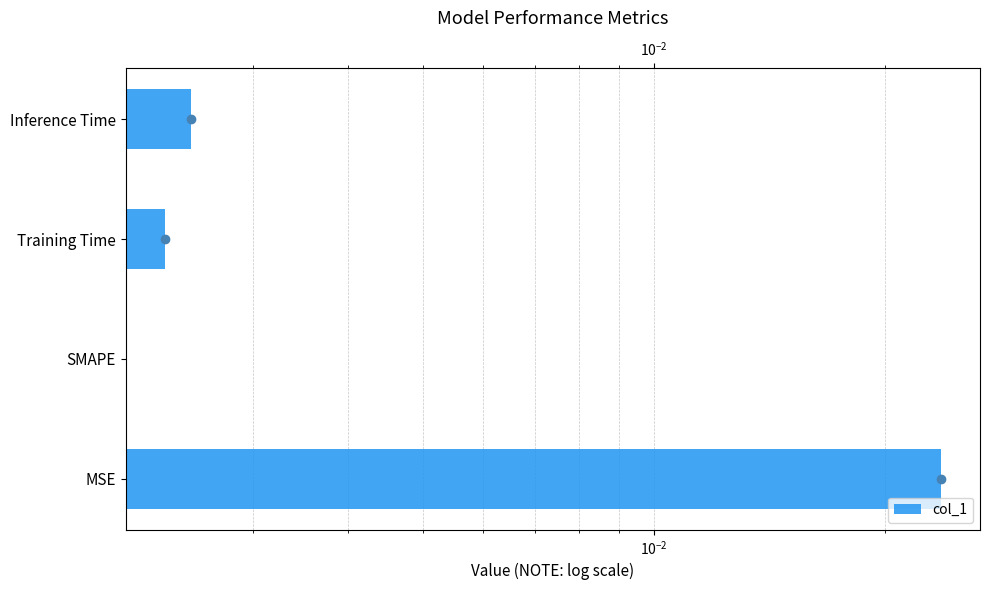

The value at Training Time is 0.0. True or false?

True